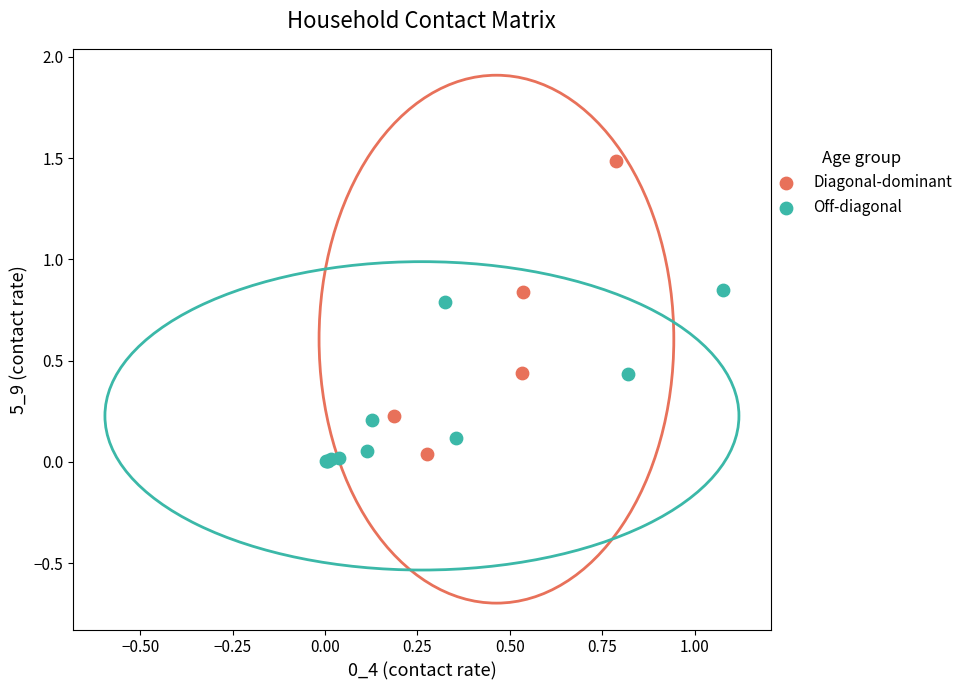

Which series reaches the maximum Y coordinate?

Diagonal-dominant